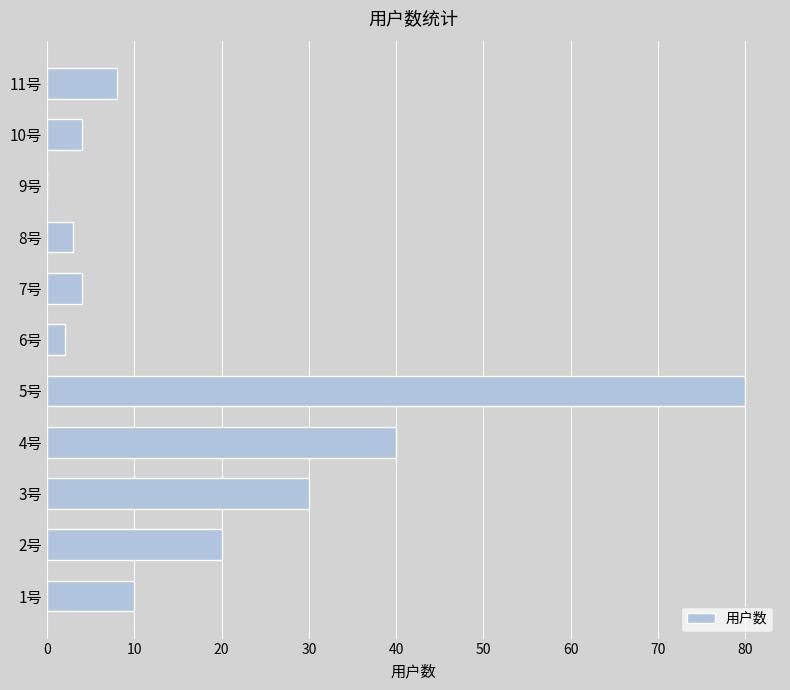

How many series are shown in this chart?

1